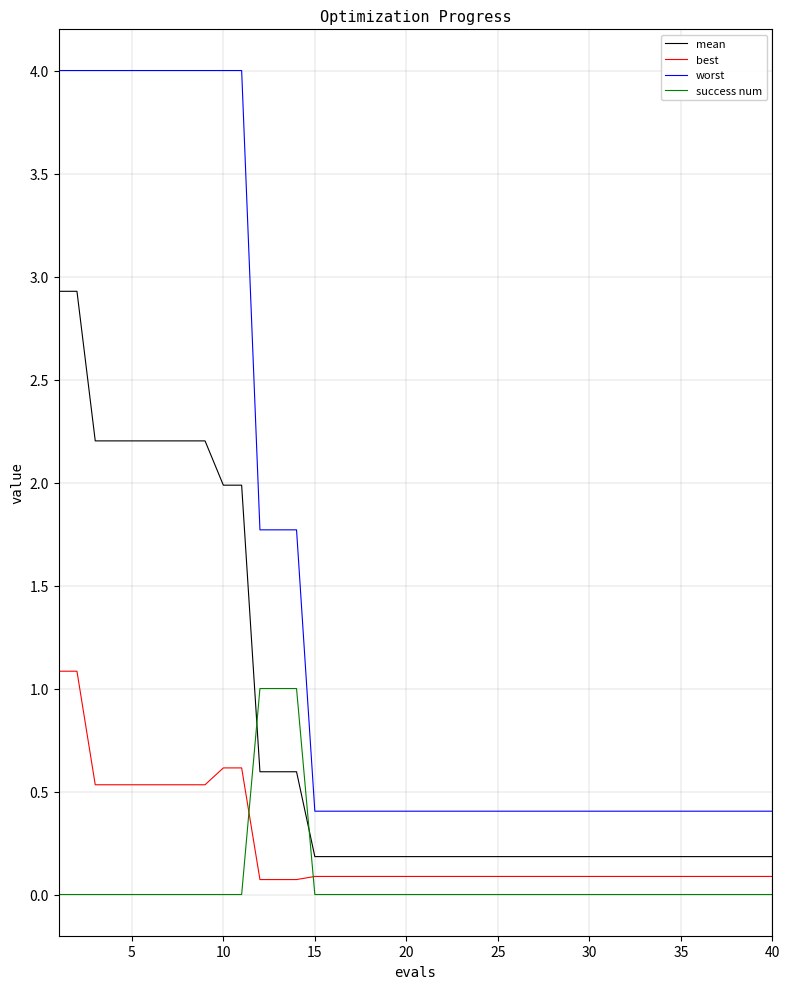

What are all the series names shown in the legend?

mean, best, worst, success num